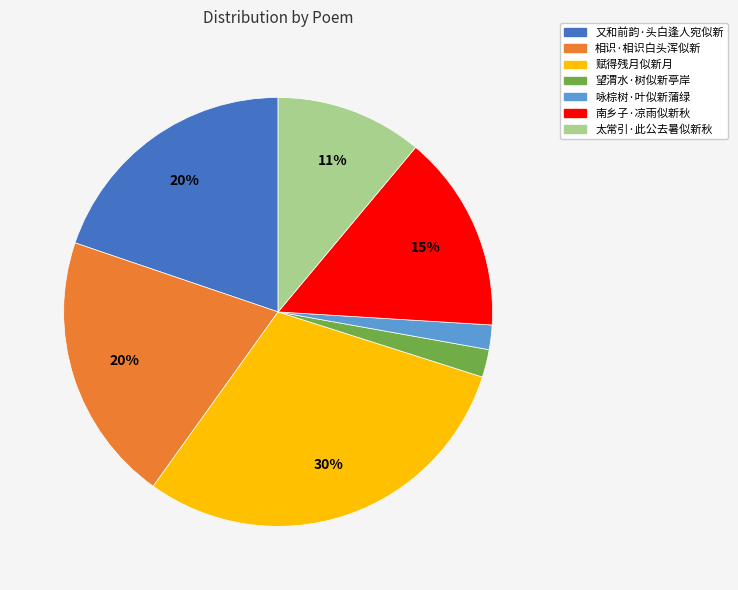

Is the sum of 又和前韵·头白逢人宛似新 and 南乡子·凉雨似新秋 greater than half?

No